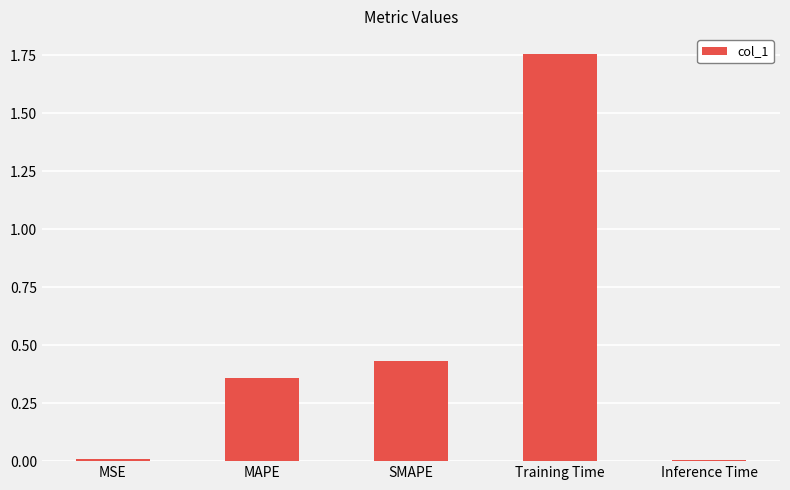

What is the difference between the maximum and minimum values?

1.7